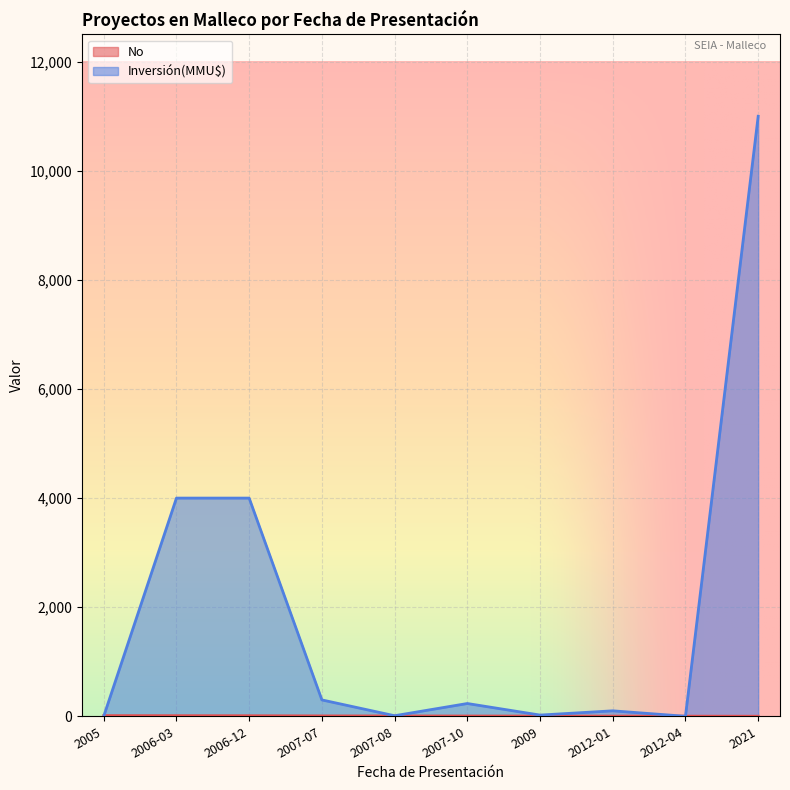

Reading right to left, transcribe all the data shown in this chart.

No: 1	2	3	4	5	6	7	10	11	12
Inversión(MMU$): 11000	0	100	22	234	10	300	4000	4000	0